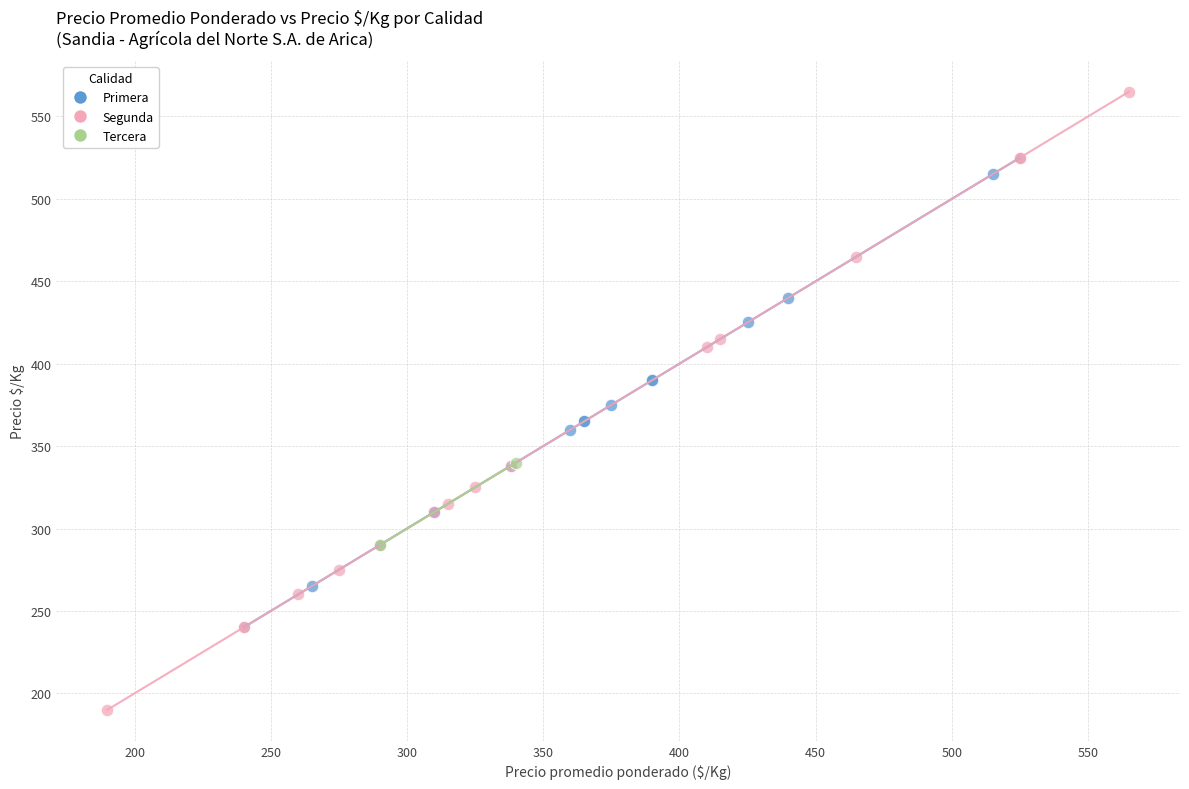

Which series has the largest Y range (max minus min)?

Segunda